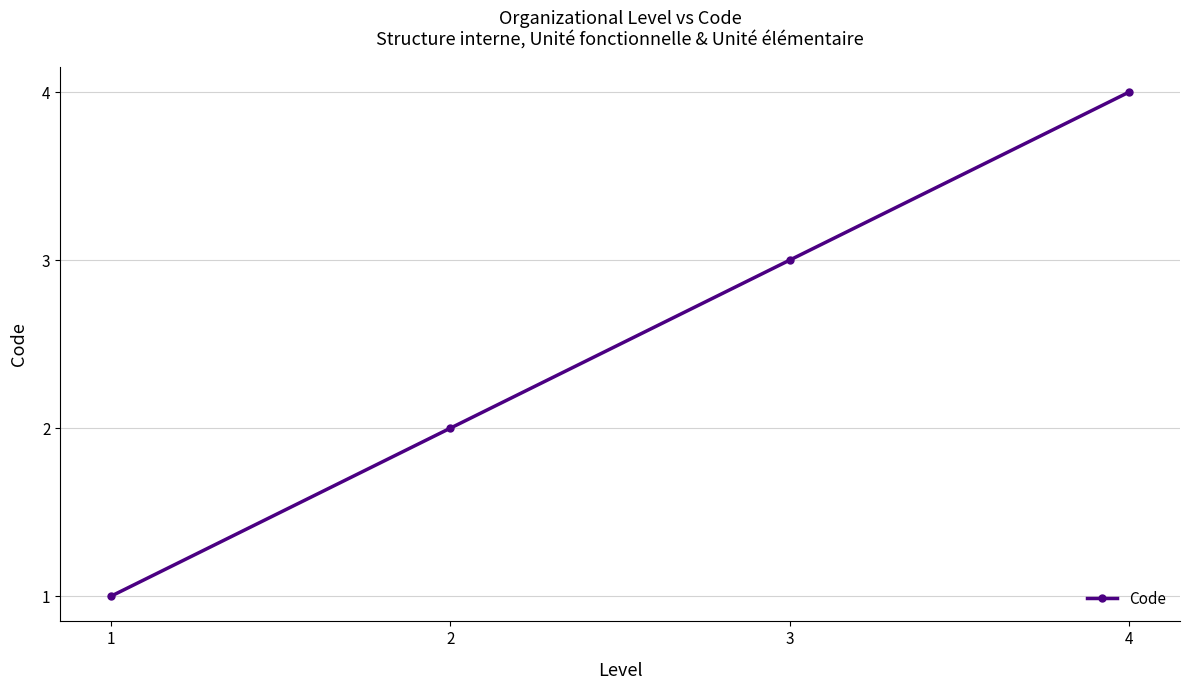

What is the smallest value displayed?

1